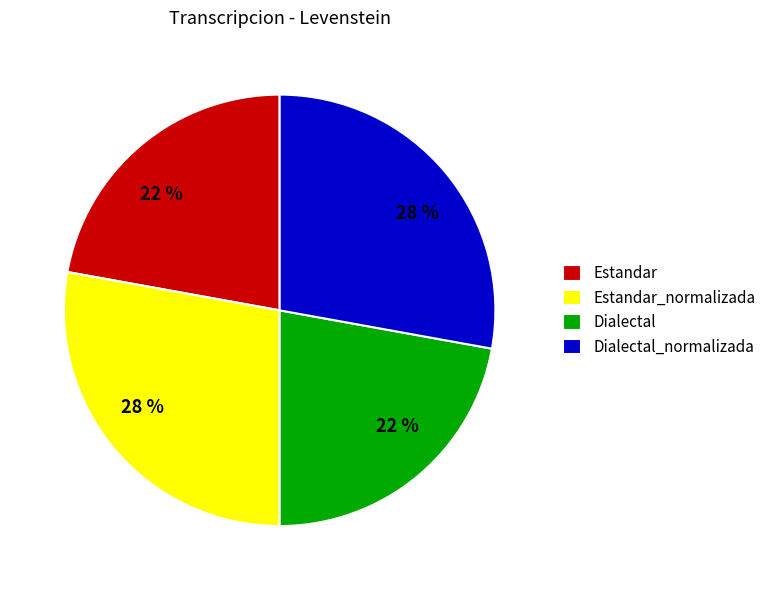

To the nearest percent, what percentage of the pie is Dialectal_normalizada?

28%